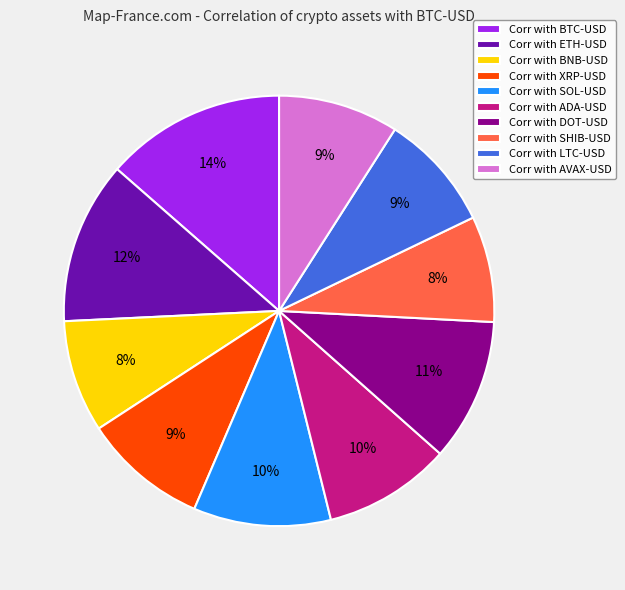

Do Corr with XRP-USD and Corr with LTC-USD together represent more than half of the pie?

No